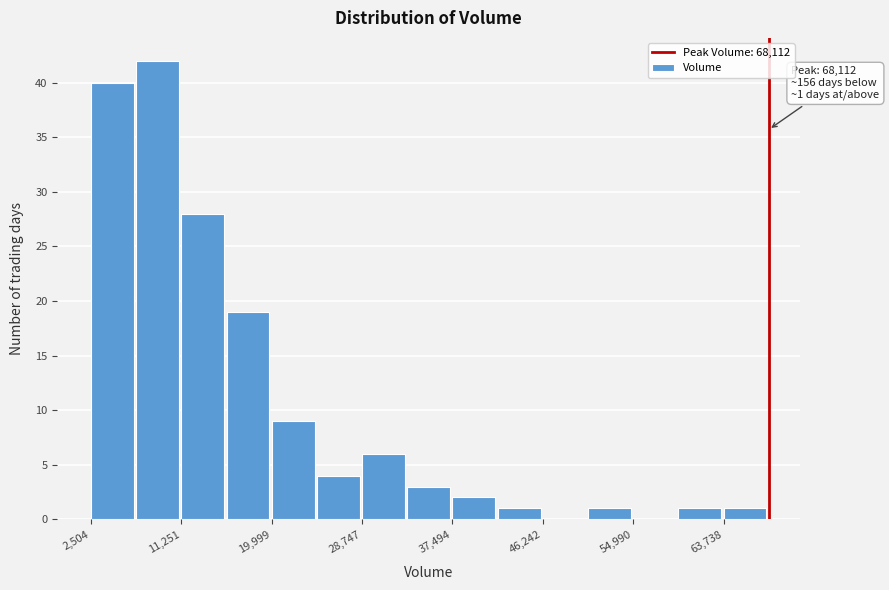

Over which range of the x-axis is the bar tallest?

7000 to 11000